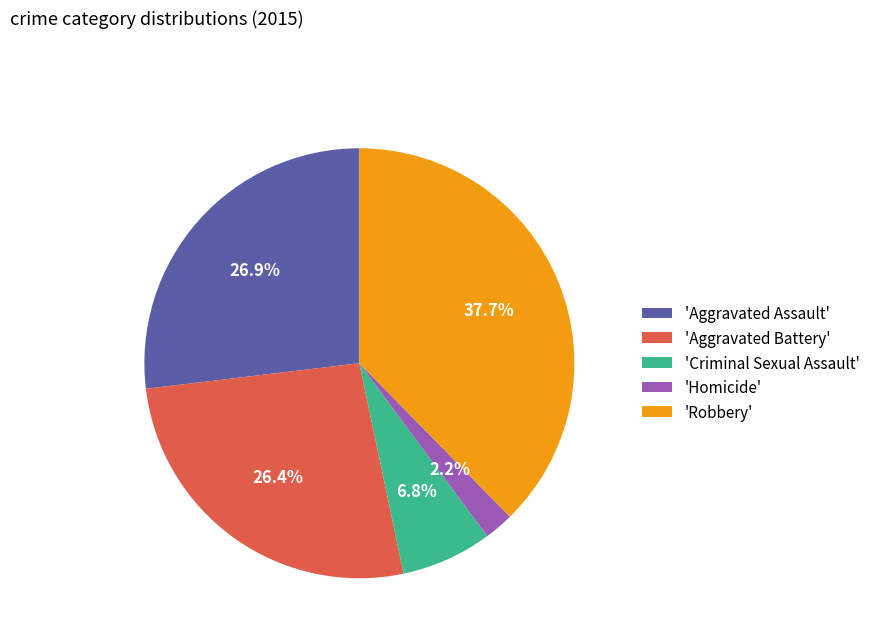

Approximately how many times larger is the value at 'Criminal Sexual Assault' compared to 'Aggravated Assault'?

0.3